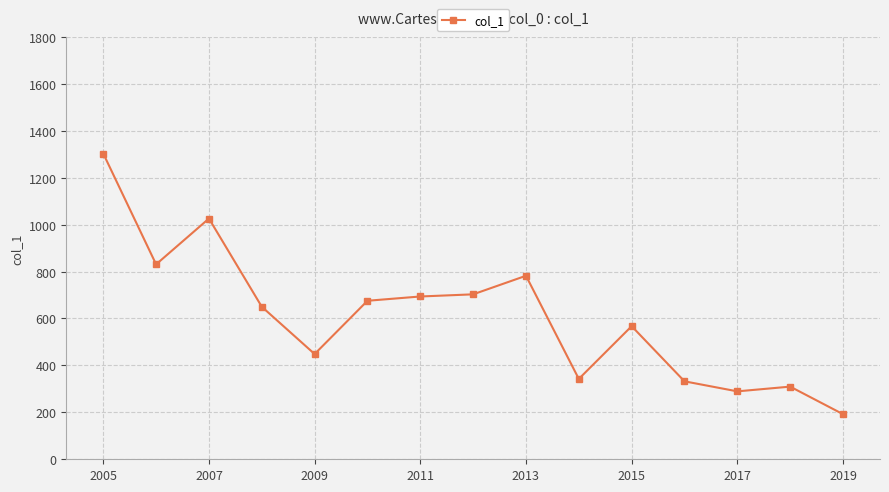

How many distinct data groups are displayed?

1